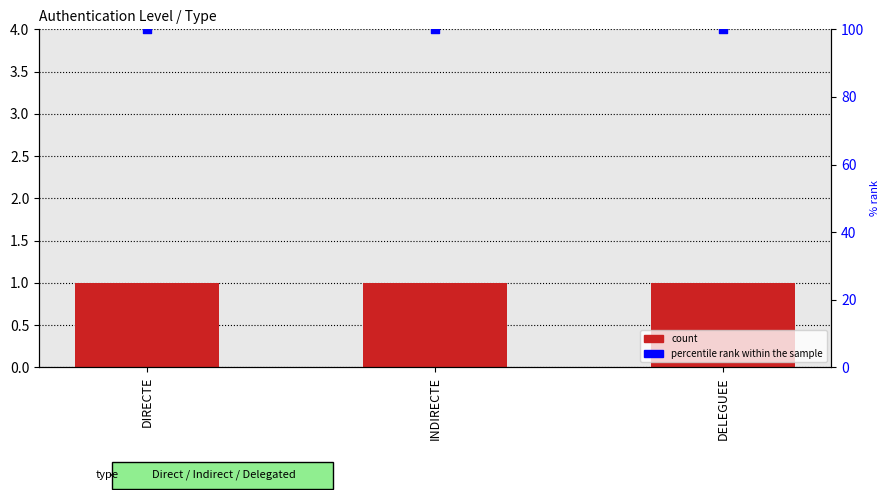

What is the total value across all series at DIRECTE?

101